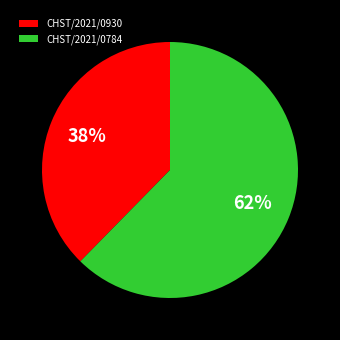

To the nearest percent, what is the average slice percentage?

50%